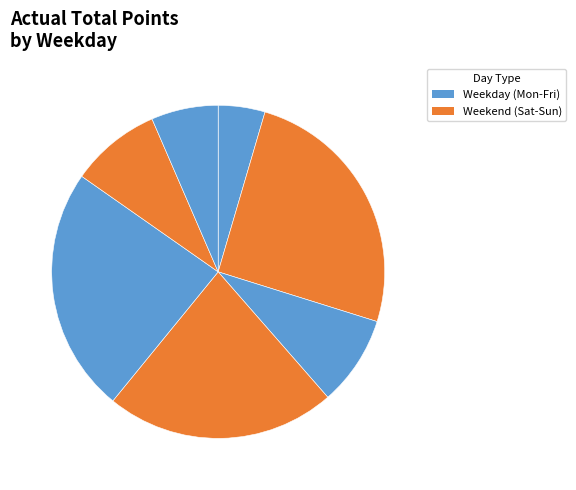

Count the number of slices in the pie.

7